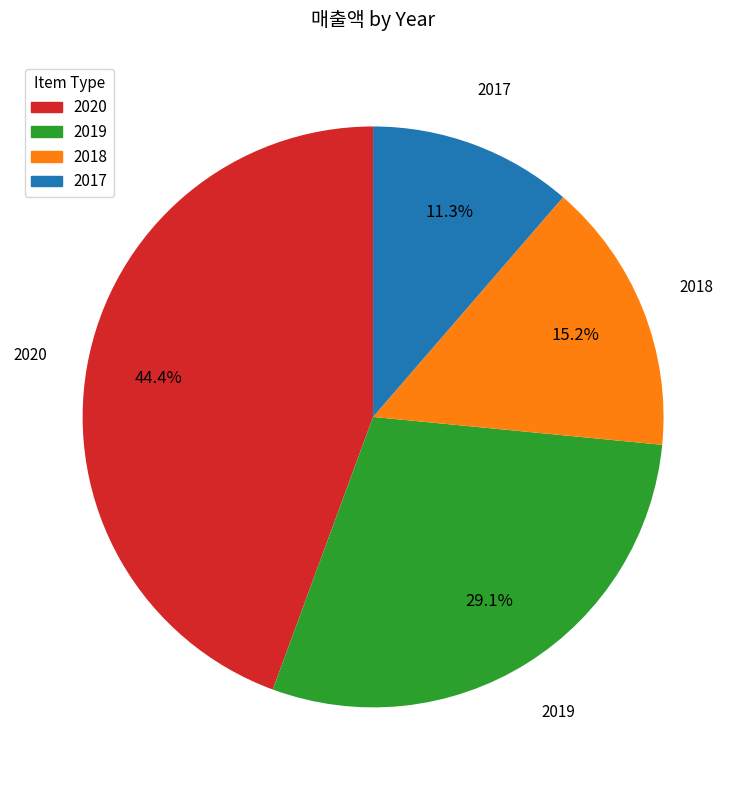

Does any single category account for the majority?

No